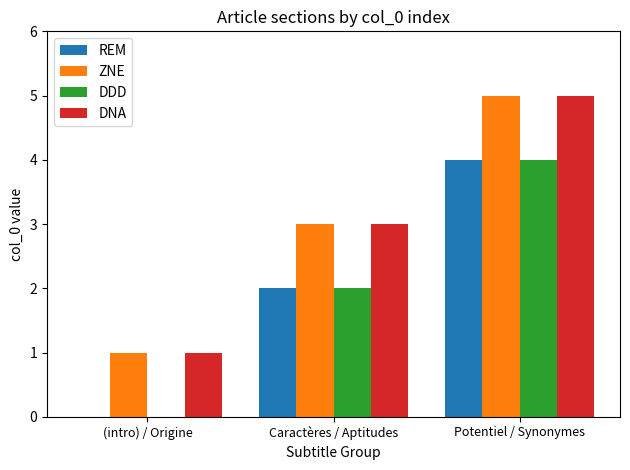

Reading left to right, transcribe all the data shown in this chart.

REM: (intro) / Origine=0	Caractères / Aptitudes=2	Potentiel / Synonymes=4
ZNE: (intro) / Origine=1	Caractères / Aptitudes=3	Potentiel / Synonymes=5
DDD: (intro) / Origine=0	Caractères / Aptitudes=2	Potentiel / Synonymes=4
DNA: (intro) / Origine=1	Caractères / Aptitudes=3	Potentiel / Synonymes=5